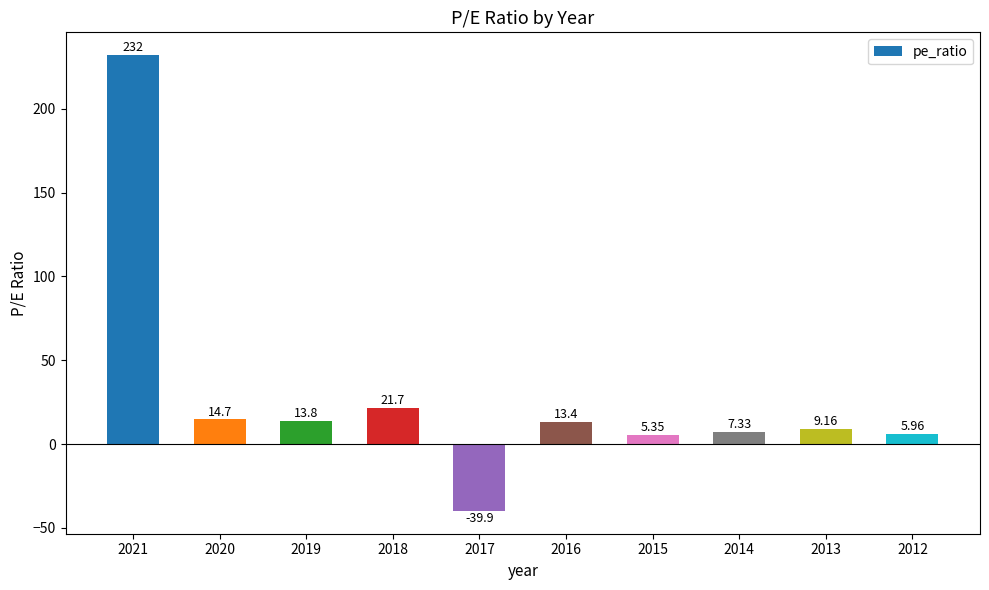

Which has a higher value, 2012 or 2019?

2019